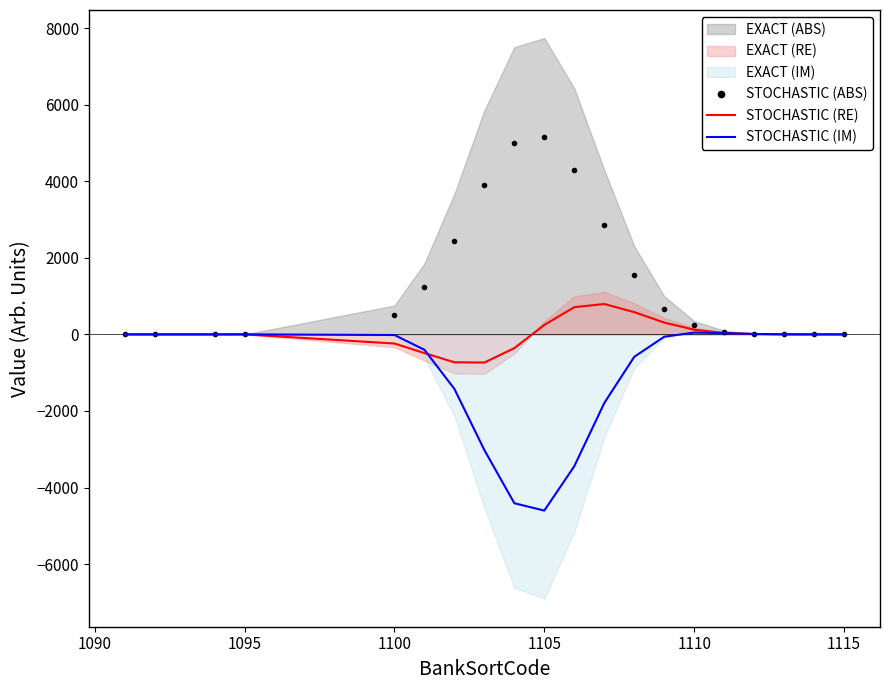

What is the difference between the maximum and minimum values in the STOCHASTIC (IM) series?

4649.7